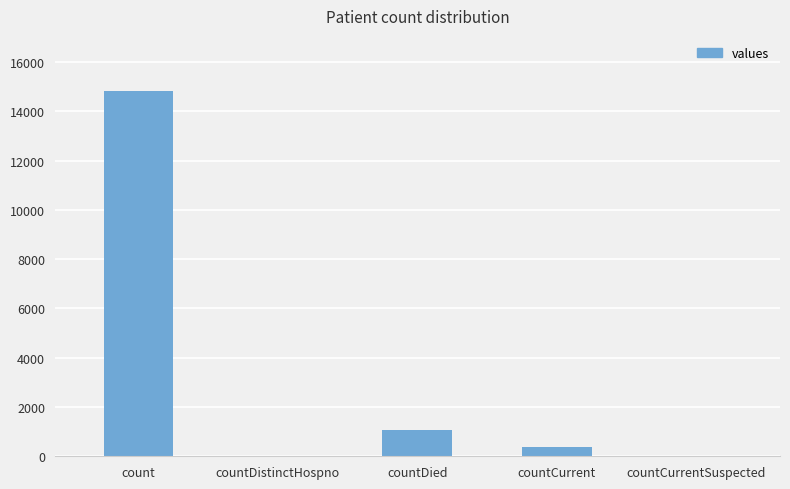

What is the change in value from count to countDistinctHospno?

-14832